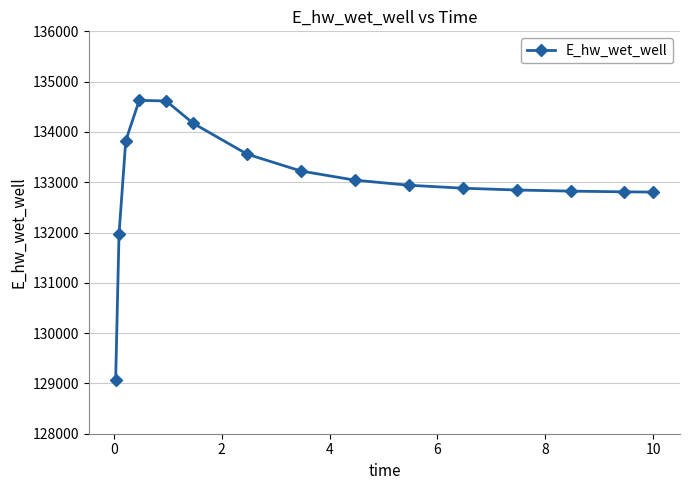

What is the maximum value shown in the chart?

134628.1